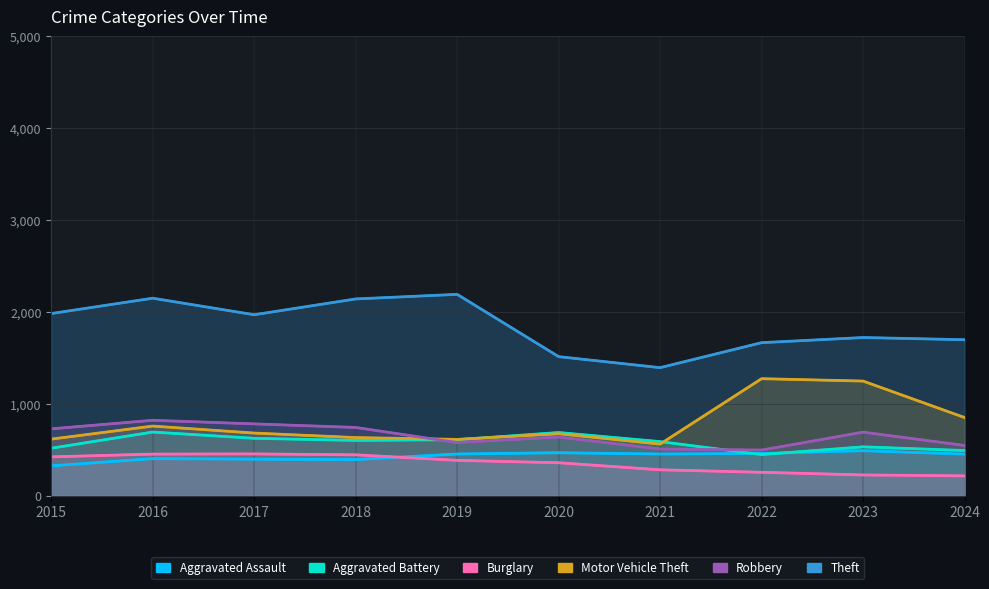

True or false: Burglary and Aggravated Battery intersect in this chart.

False